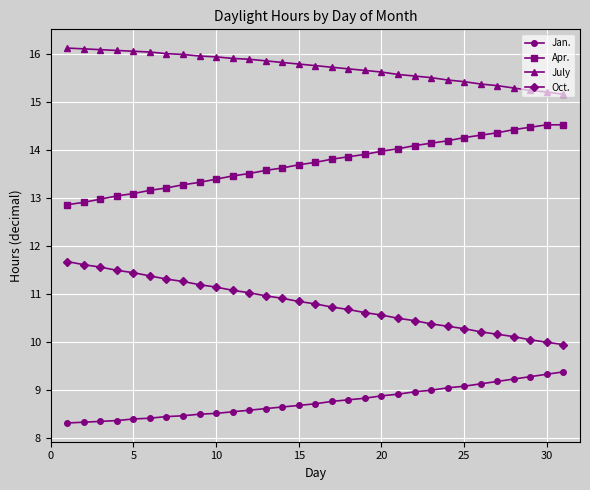

True or false: Jan. and July cross at least once.

False